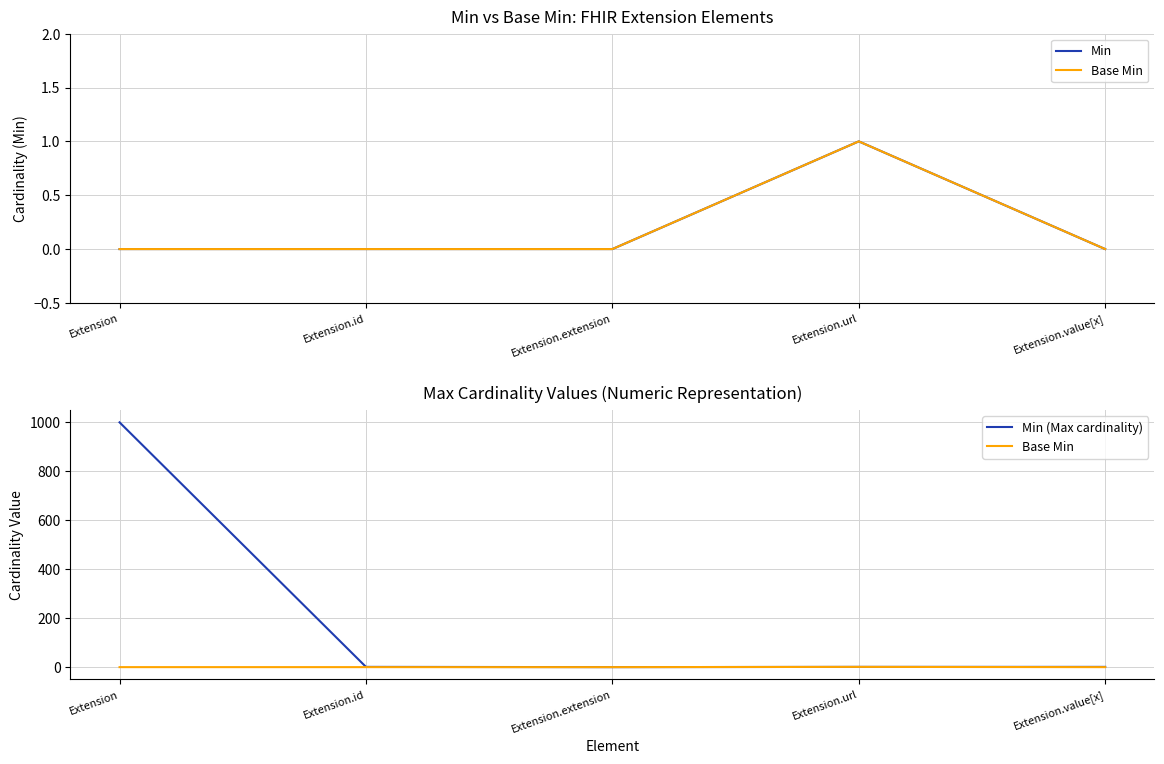

Reading right to left, extract all data points from this chart.

Min: Extension.value[x]=0	Extension.url=1	Extension.extension=0	Extension.id=0	Extension=0
Base Min: Extension.value[x]=0	Extension.url=1	Extension.extension=0	Extension.id=0	Extension=0
Min (Max cardinality): Extension.value[x]=1	Extension.url=1	Extension.extension=0	Extension.id=1	Extension=999